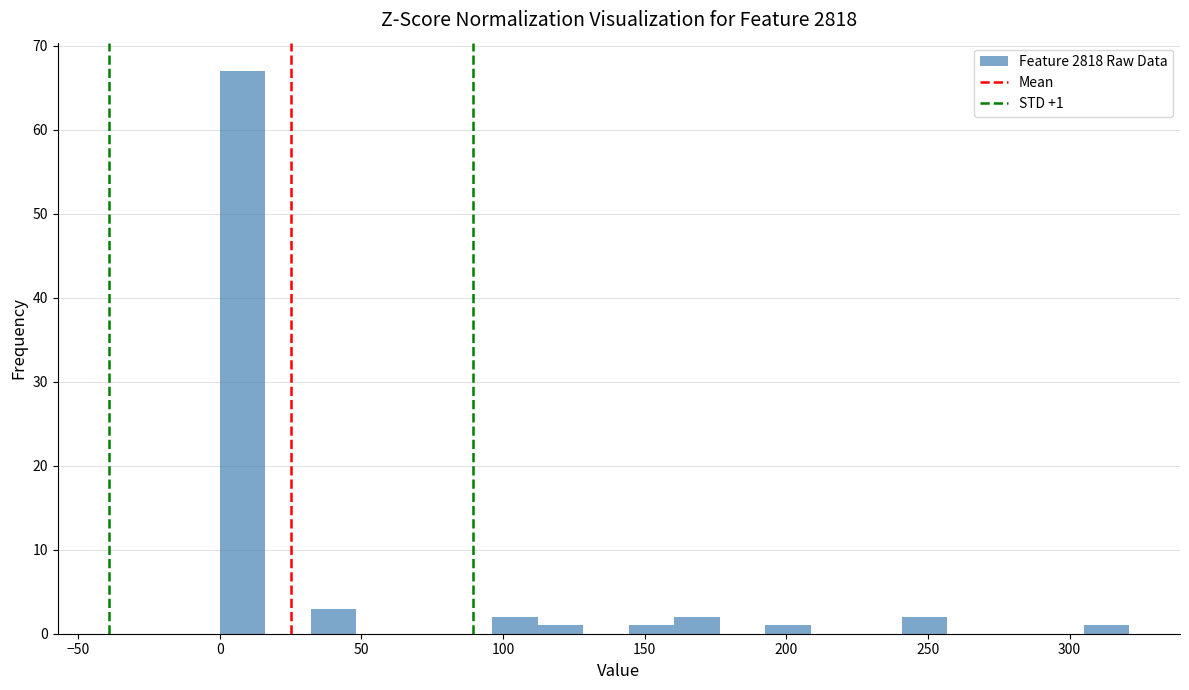

Read against the x-axis, roughly where is the centre of the tallest bar?

10